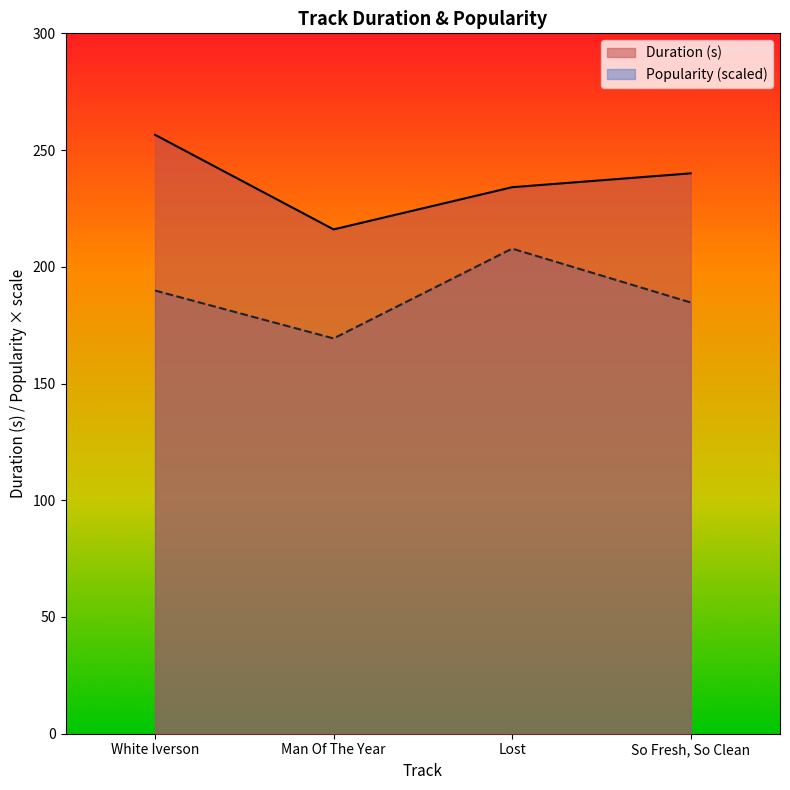

Rank the series by their maximum value, from highest to lowest.

Duration (s), Popularity (scaled)